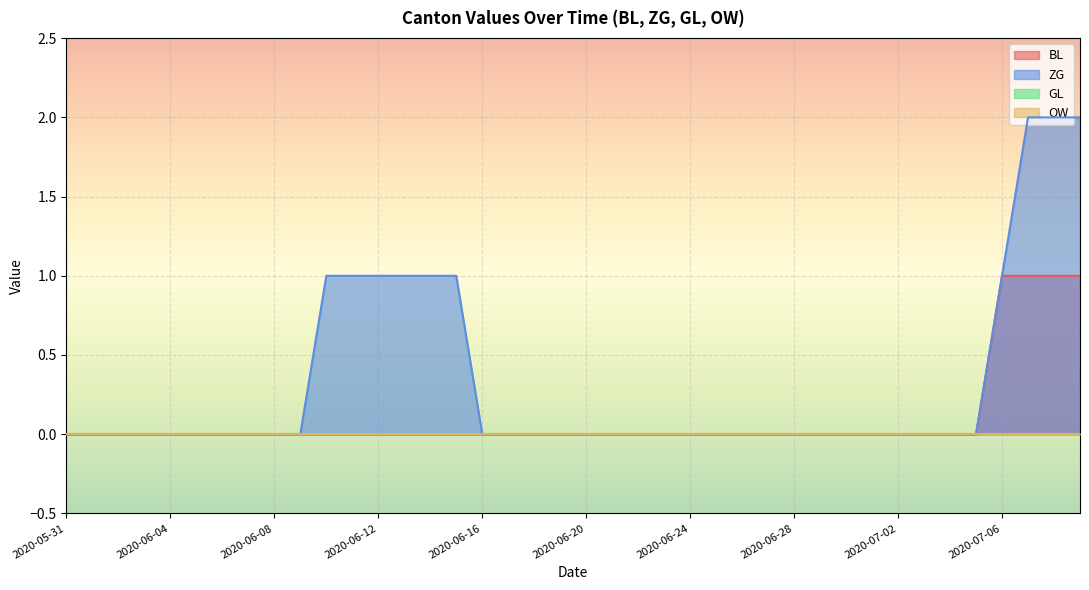

What is the difference between the highest and lowest values at 2020-06-11?

1